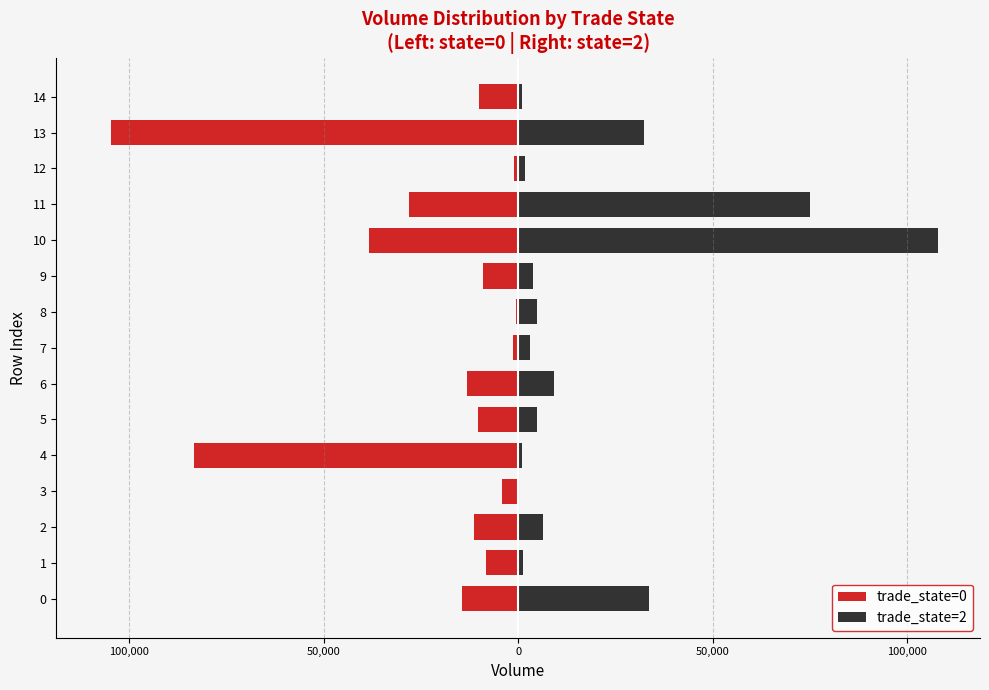

At 9, list the series in order from largest to smallest.

trade_state=2, trade_state=0